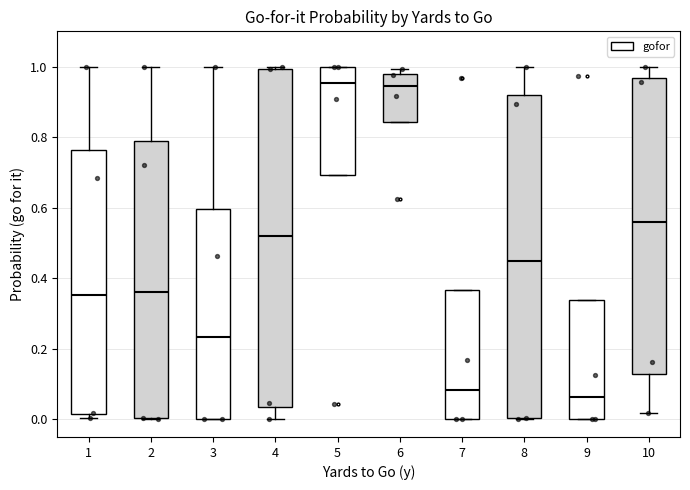

Reading left to right, transcribe this box plot: for each box, give where its median line is, the range the box spans, and where its two whiskers end, as read against the y-axis. The values are not printed on the chart, so give them approximately, as read against the axis.

1: median 0.36, box 0.02 to 0.76, whiskers 0.00 to 1.00
2: median 0.36, box 0.00 to 0.78, whiskers 0.00 to 1.00
3: median 0.24, box 0.00 to 0.60, whiskers 0.00 to 1.00
4: median 0.52, box 0.04 to 1.00, whiskers 0.00 to 1.00 (just above the box's upper edge)
5: median 0.96, box 0.70 to 1.00, whiskers 0.70 to 1.00
6: median 0.94, box 0.84 to 0.98, whiskers 0.84 to 1.00
7: median 0.08, box 0.00 to 0.36, whiskers 0.00 to 0.36
8: median 0.44, box 0.00 to 0.92, whiskers 0.00 to 1.00
9: median 0.06, box 0.00 to 0.34, whiskers 0.00 to 0.34
10: median 0.56, box 0.12 to 0.96, whiskers 0.02 to 1.00